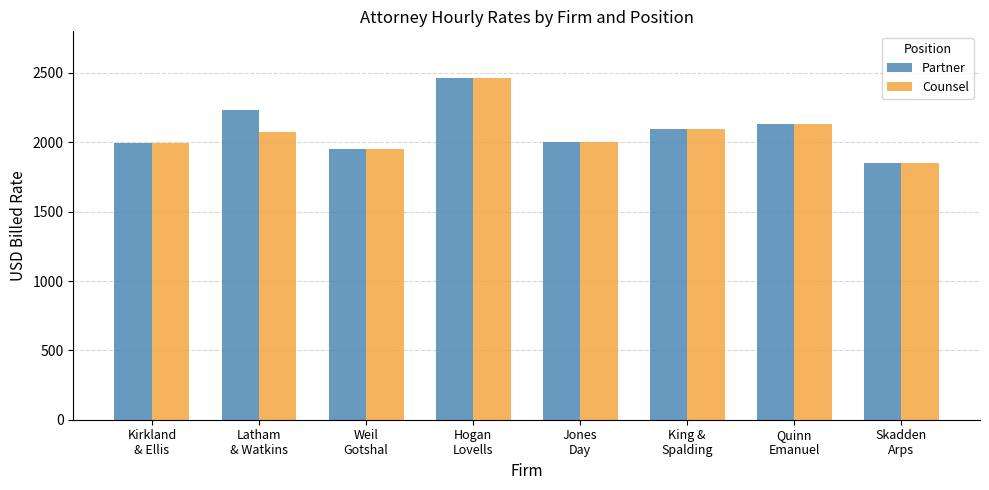

What position from the right is Skadden
Arps?

1